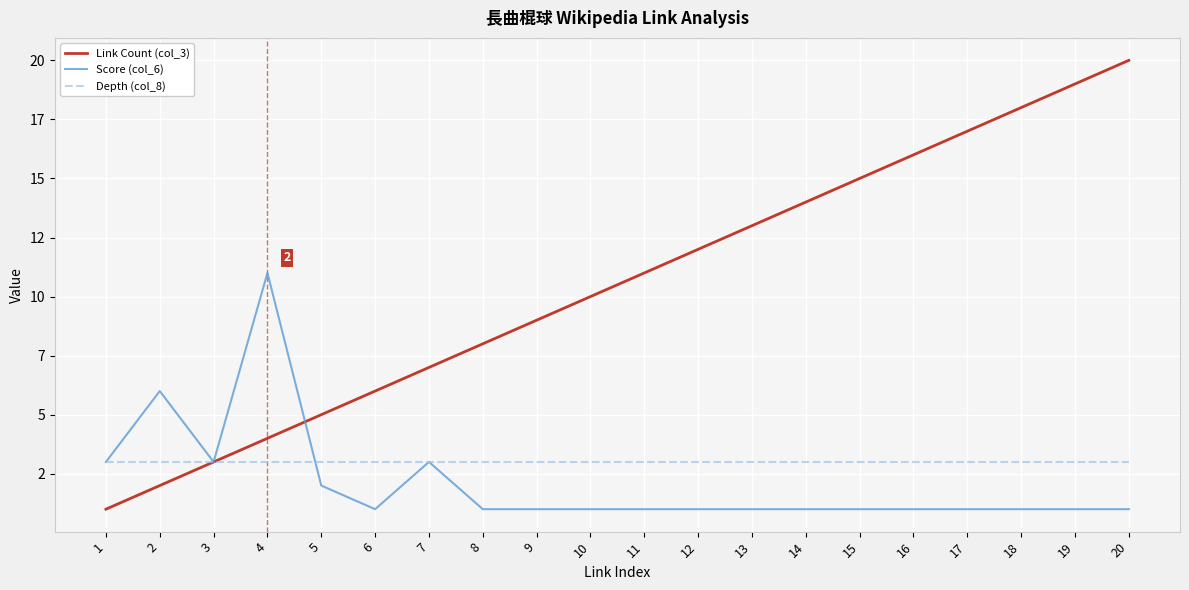

True or false: Link Count (col_3) has more than 1 interior local peaks.

False